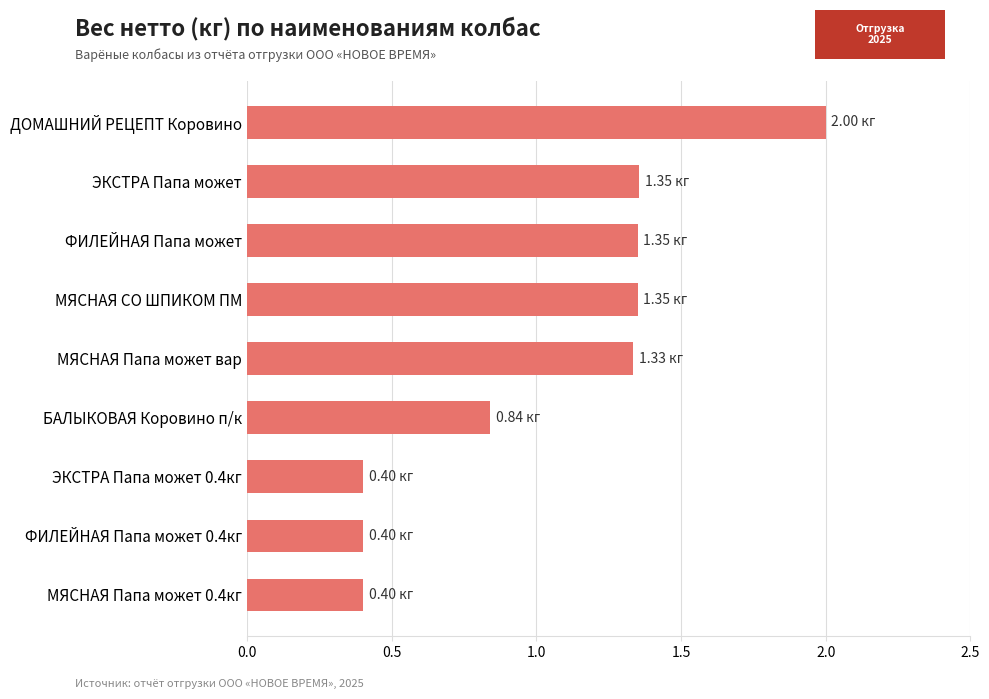

At which label is the value closest to 1?

БАЛЫКОВАЯ Коровино п/к